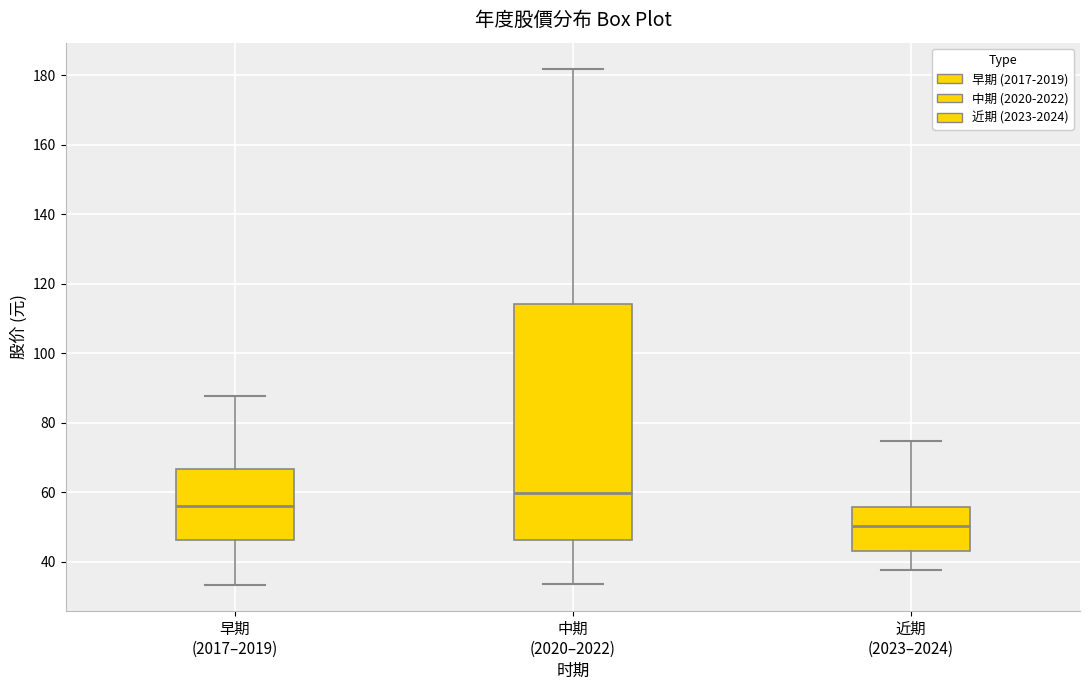

Which box has the highest median line?

中期 (2020–2022)